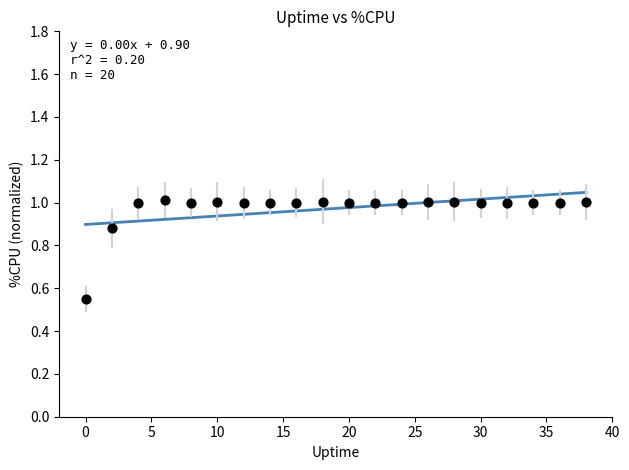

What is the range of X values (max minus min)?

38.0